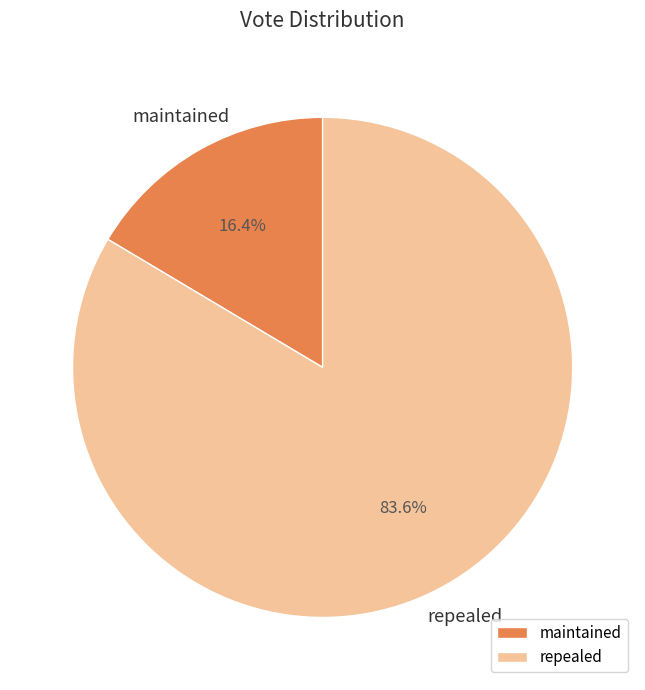

What is the smallest slice in the pie chart?

maintained